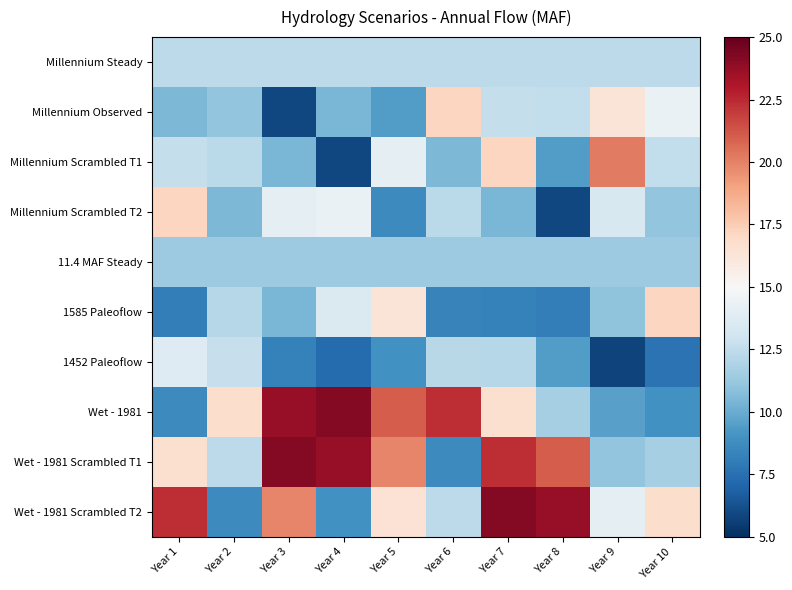

Count the number of categories in the chart.

10